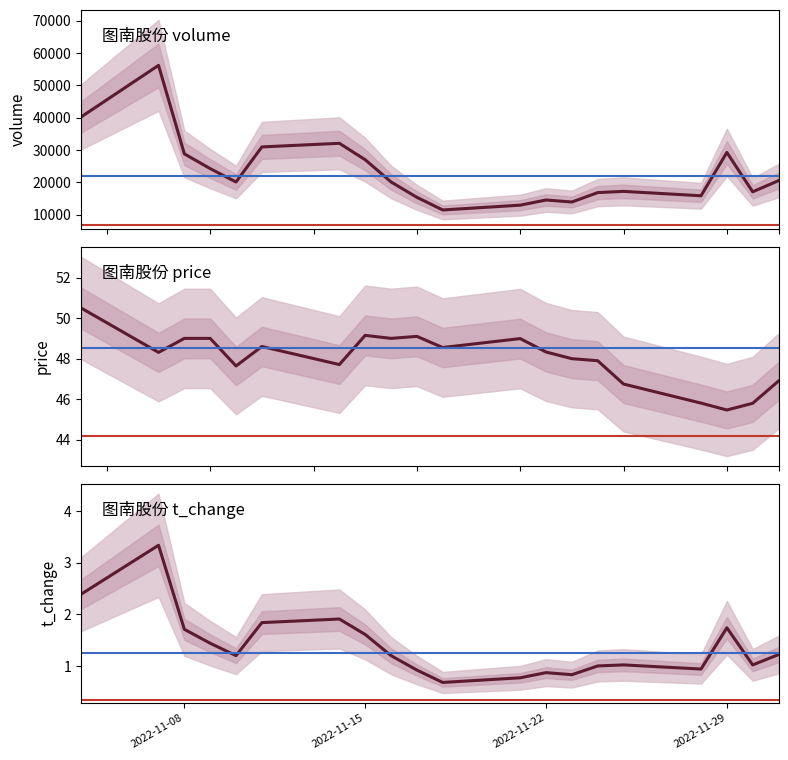

What value does the t_volume series have at 2022-11-08?

1.7